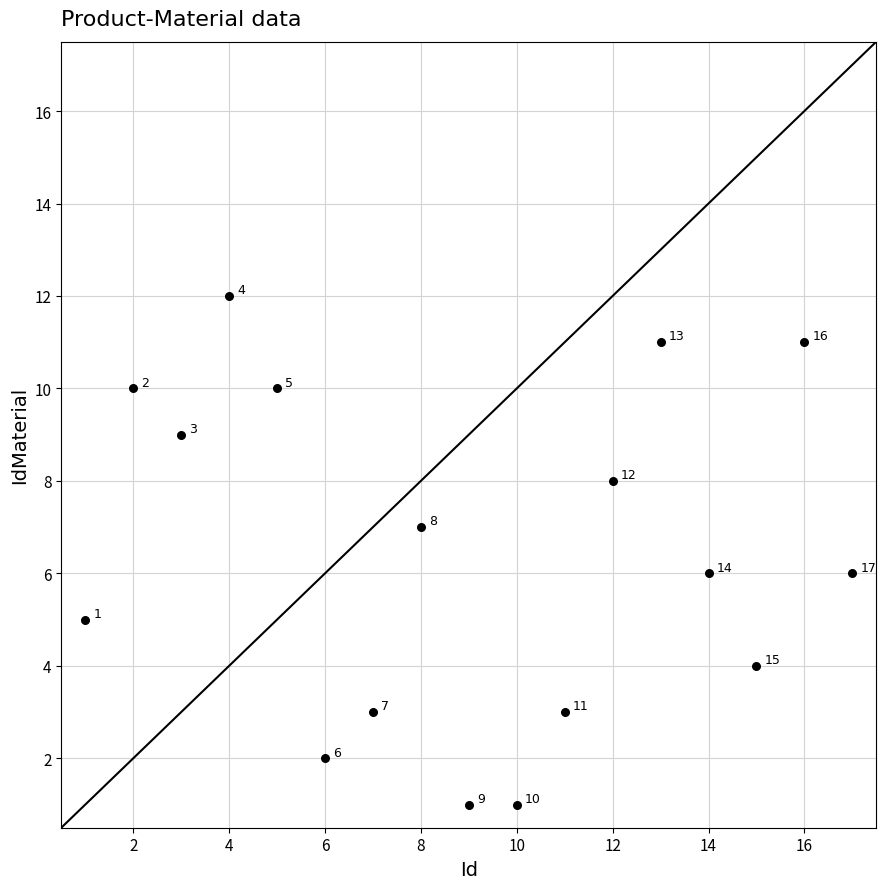

What Y value in the scatter plot is closest to 6?

6